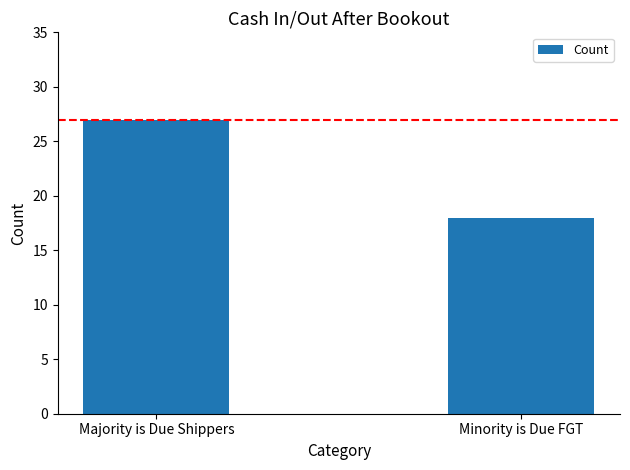

List the labels in order of value, smallest first.

Minority is Due FGT, Majority is Due Shippers